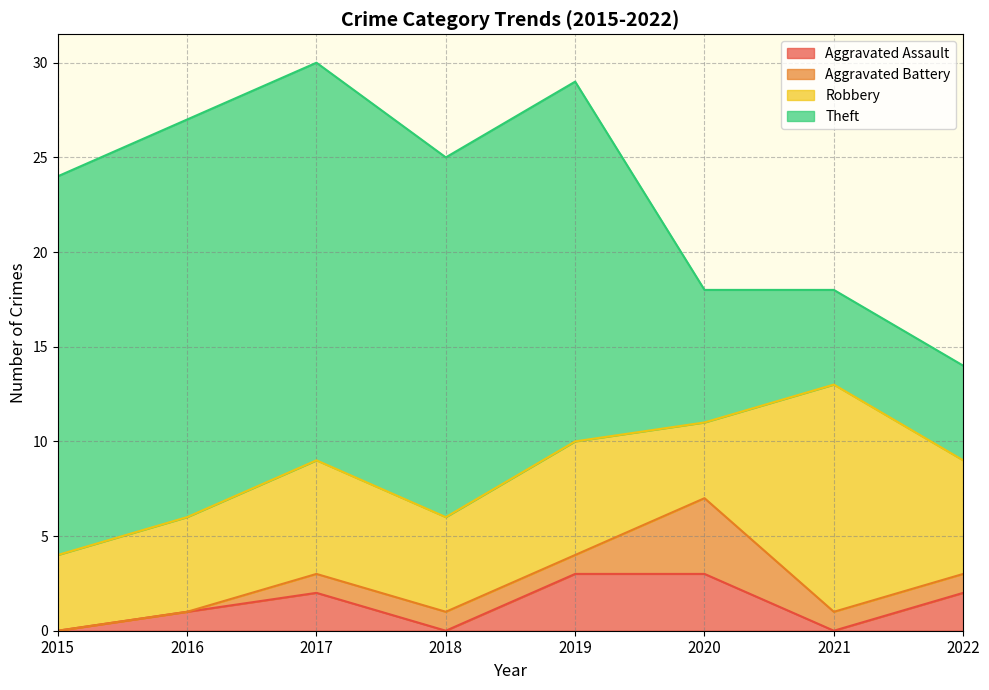

The value of Theft at 2022 is 3. True or false?

False